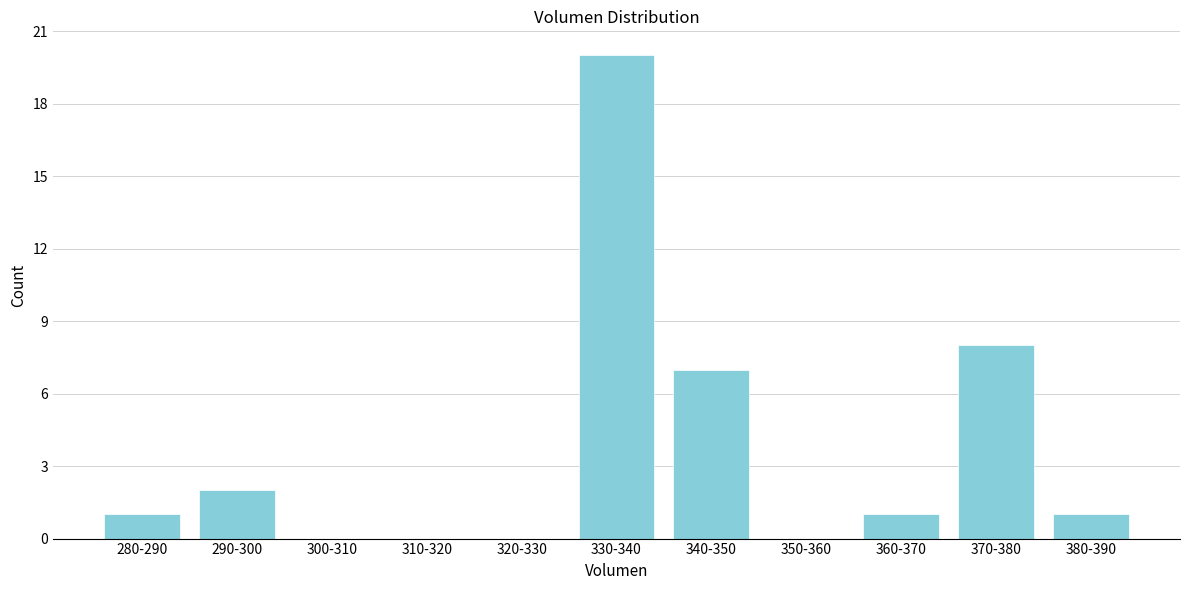

Reading left to right, what are all the values shown in this chart?

280-290=1	290-300=2	300-310=0	310-320=0	320-330=0	330-340=20	340-350=7	350-360=0	360-370=1	370-380=8	380-390=1